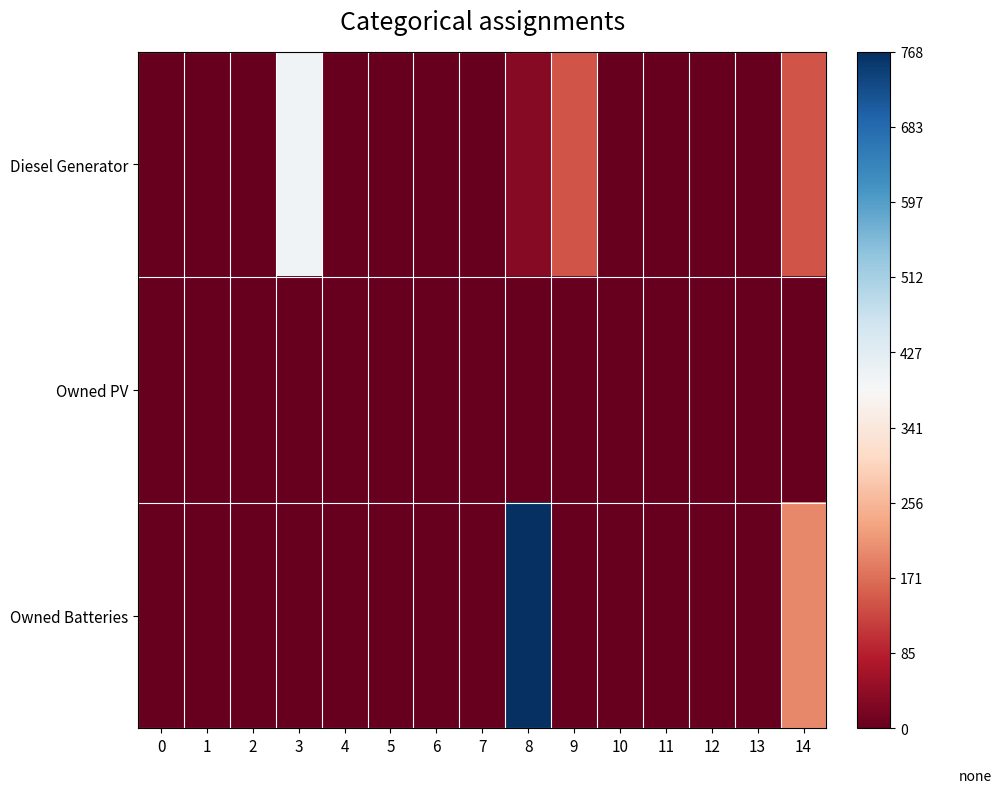

Which series has the widest spread of values?

Owned Batteries